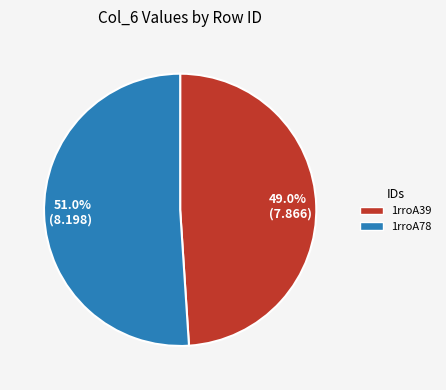

Which slice is the smallest?

1rroA39